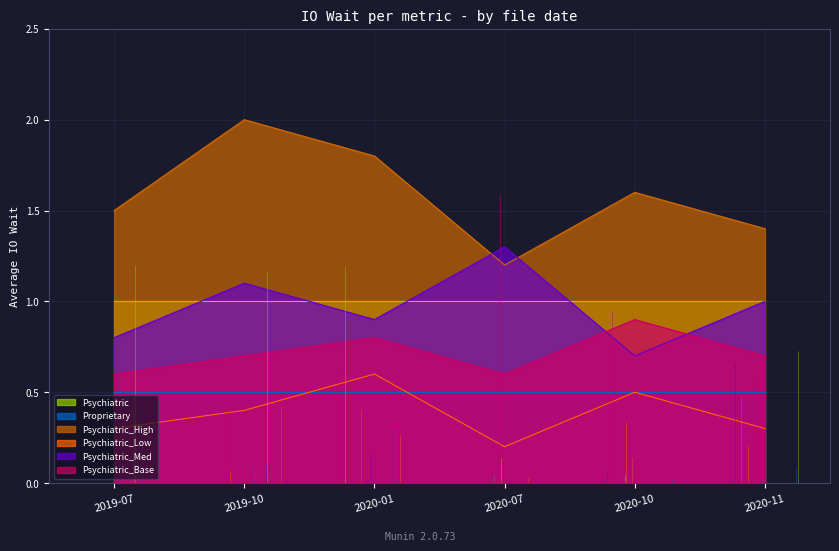

At which category does Psychiatric_High reach its first local peak?

2019-10